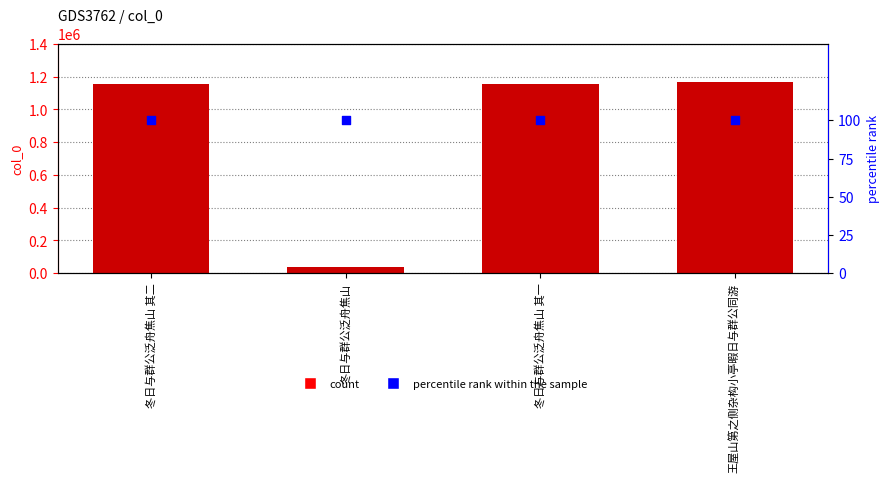

Which series has the widest spread of Y values?

col_0